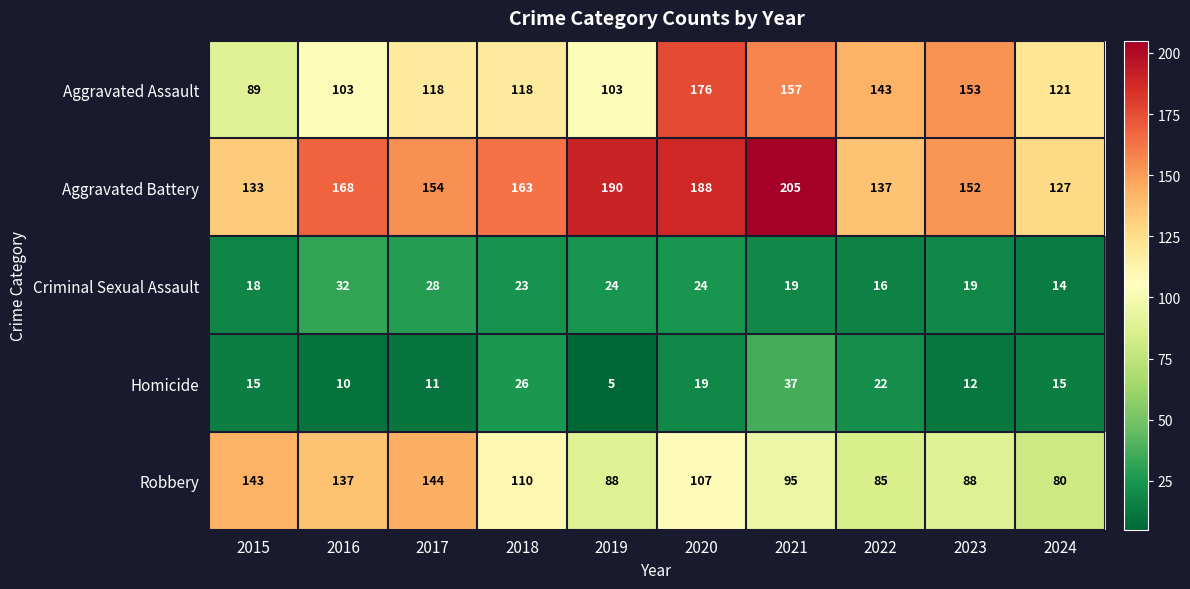

Which series has the largest total across all categories?

Aggravated Battery